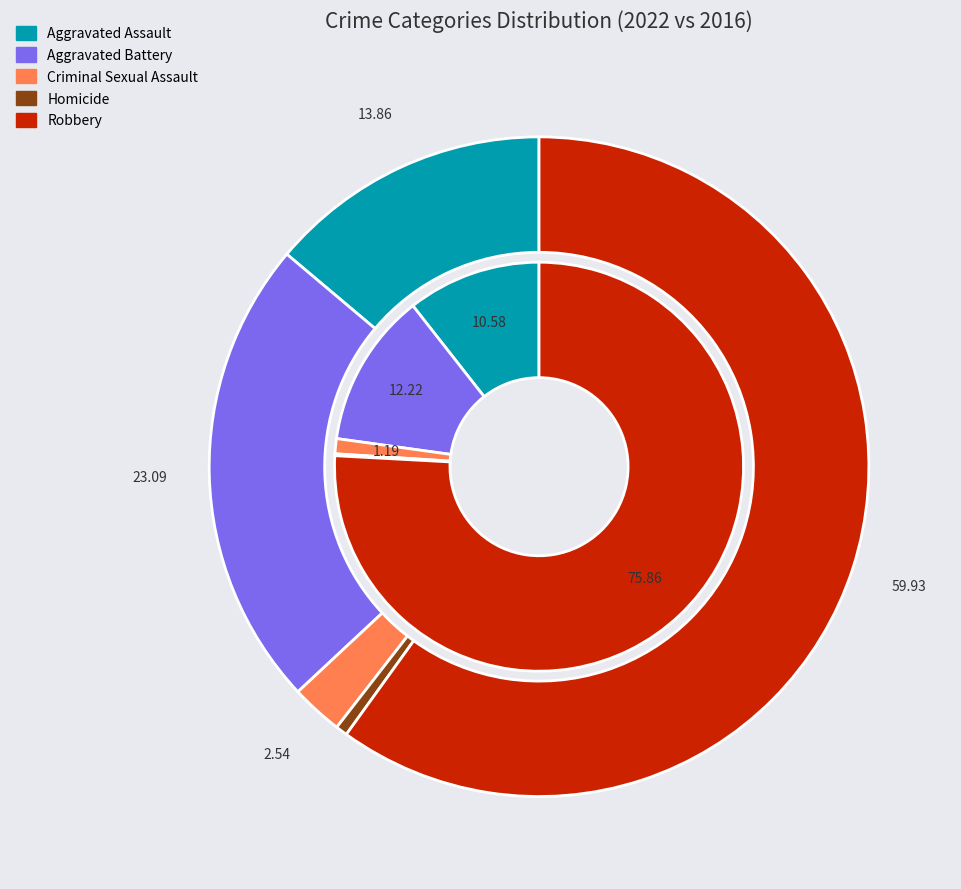

Count the number of slices in the pie.

5